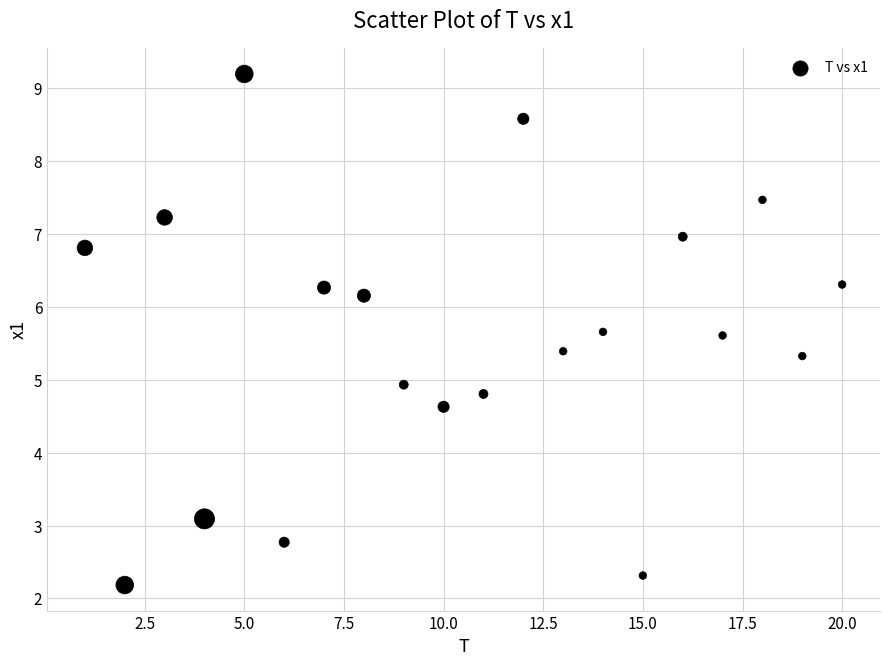

What is the range of X values (max minus min)?

19.0